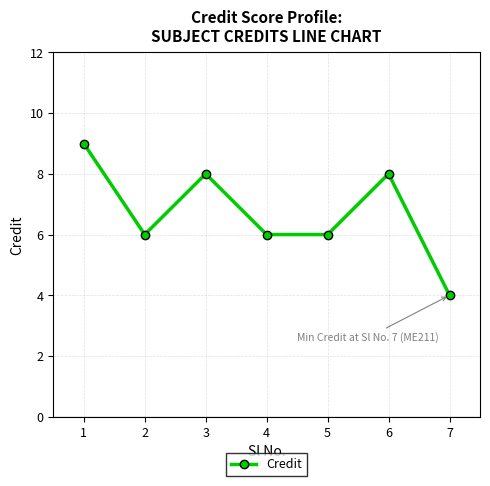

Reading left to right, extract all data points from this chart.

1=9	2=6	3=8	4=6	5=6	6=8	7=4